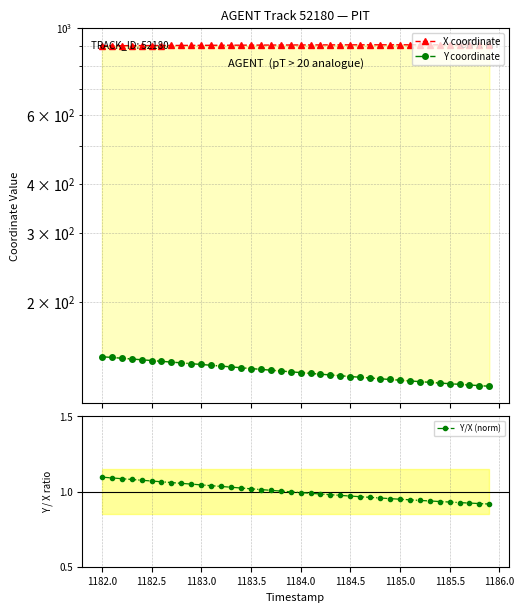

The Y/X (norm) series shows 1.6 at 1184.0. True or false?

False